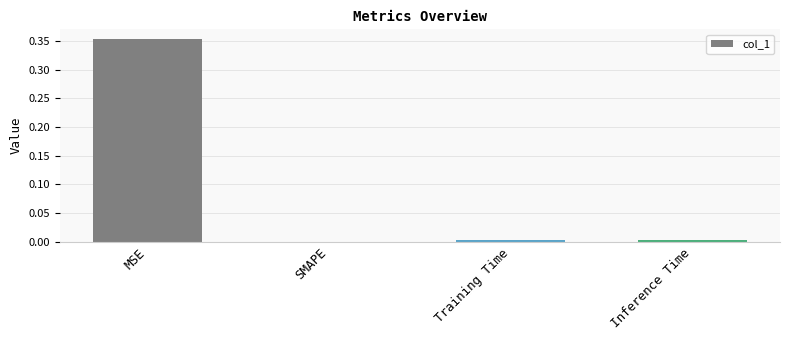

What is the average value?

0.1